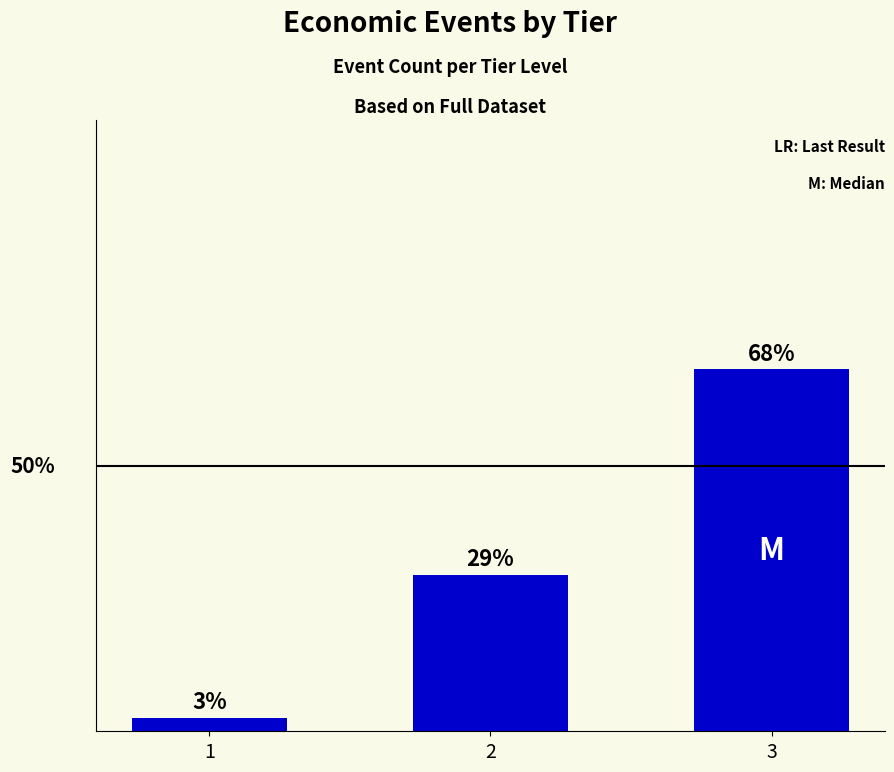

Does the chart contain stacked bars?

No